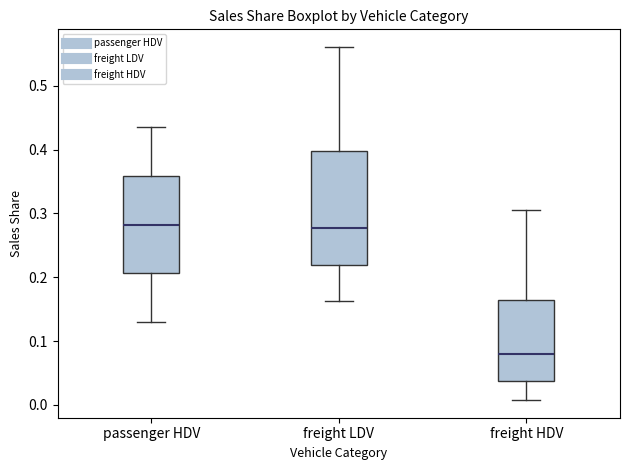

Comparing the boxes themselves (not the whiskers), which one is the tallest?

freight LDV